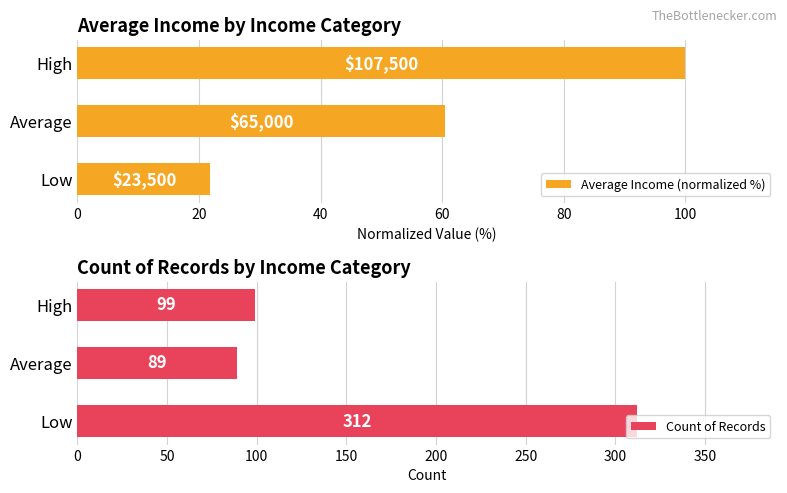

List the labels in order of Count of Records value, smallest first.

Average, High, Low